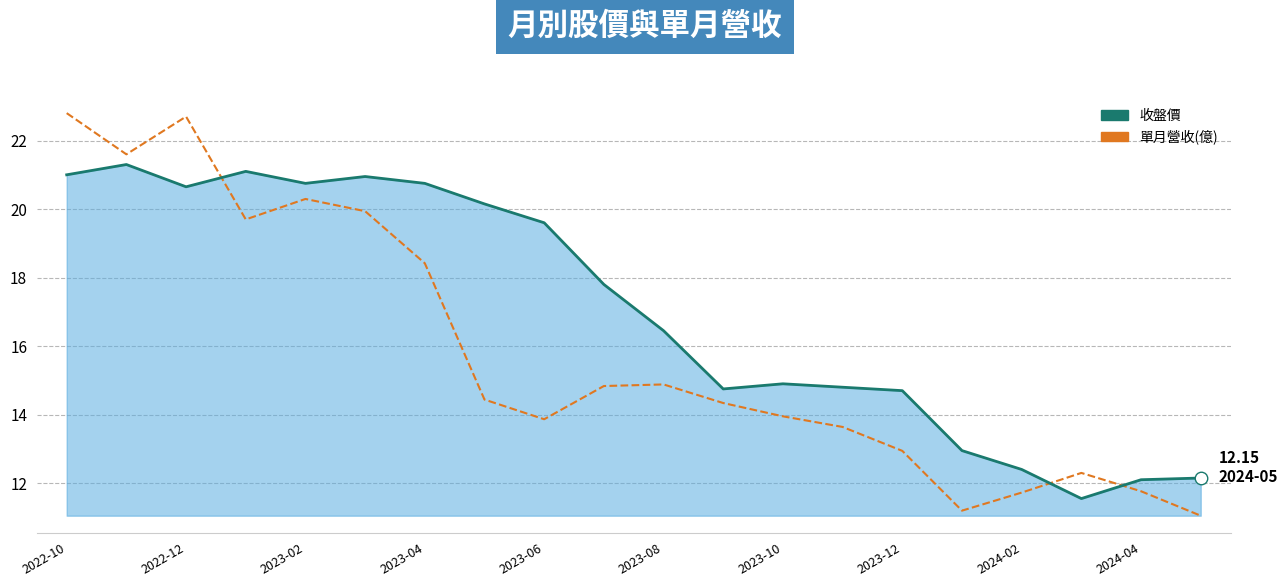

What is the average value of the 收盤價 series?

17.0